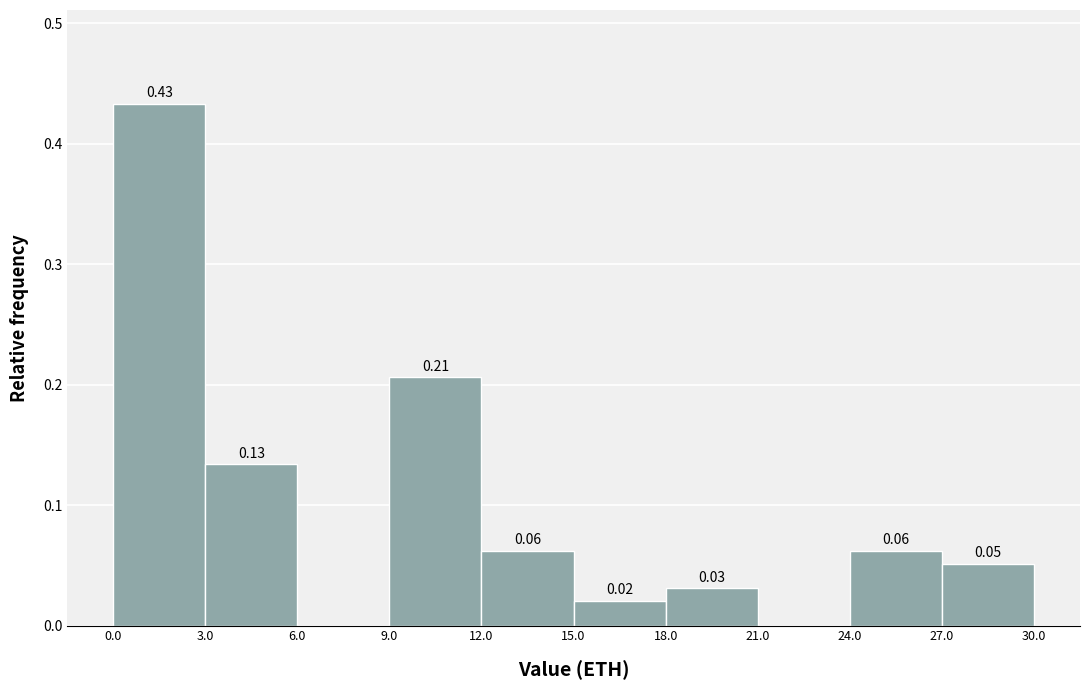

Which range on the x-axis has the tallest bar?

0.0 to 3.0